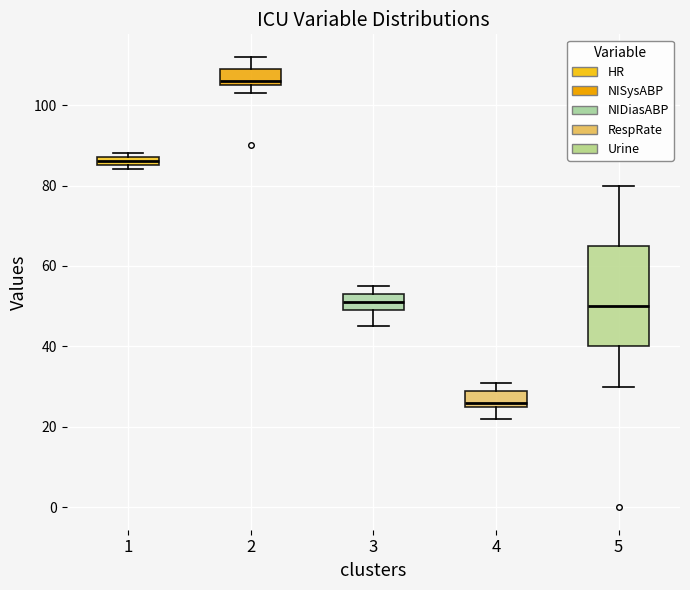

Comparing the boxes themselves (not the whiskers), which one is the tallest?

5